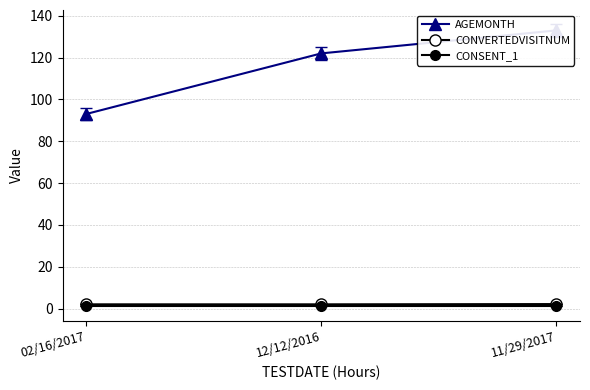

At 11/29/2017, list the series in order from smallest to largest.

CONSENT_1, CONVERTEDVISITNUM, AGEMONTH